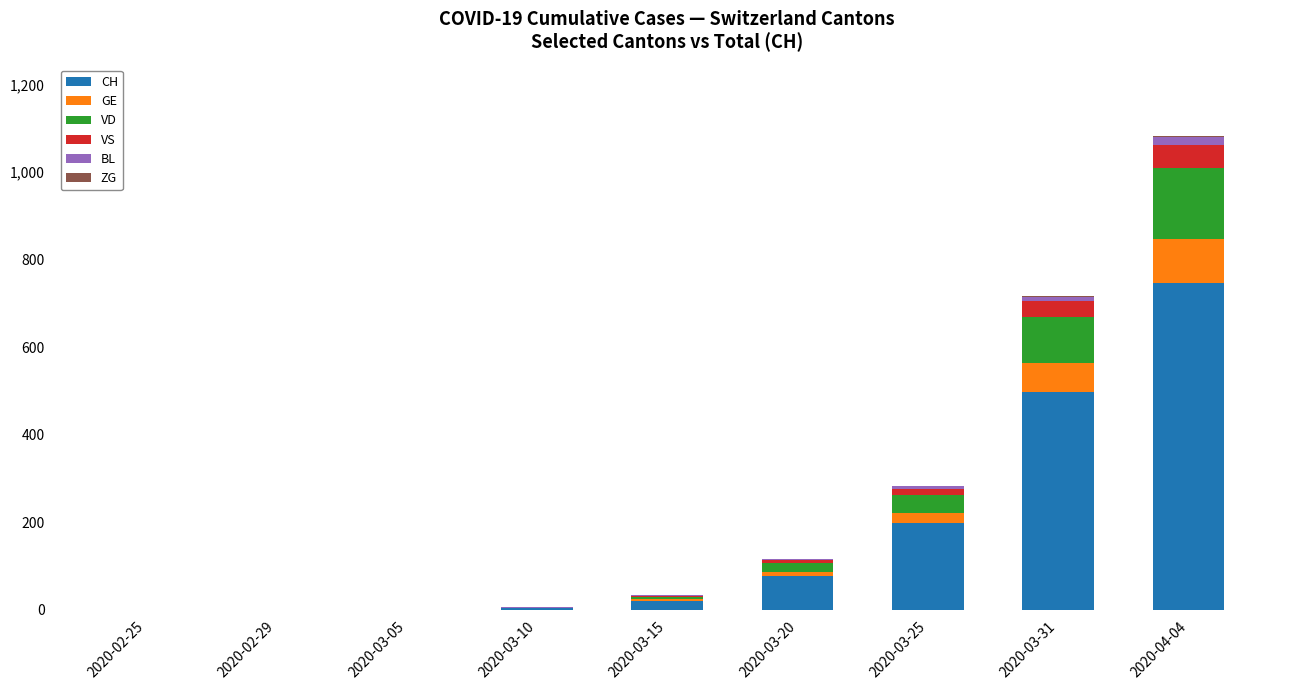

What is the maximum value for CH?

746